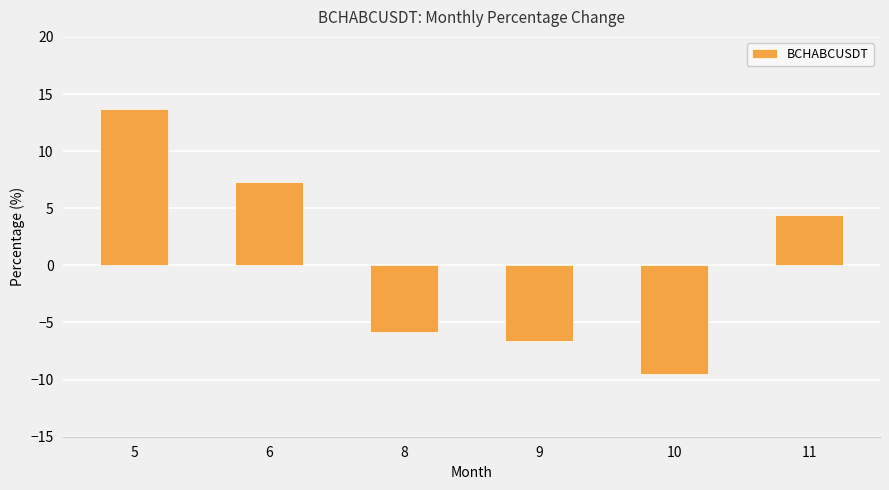

How many data points are less than 4?

3